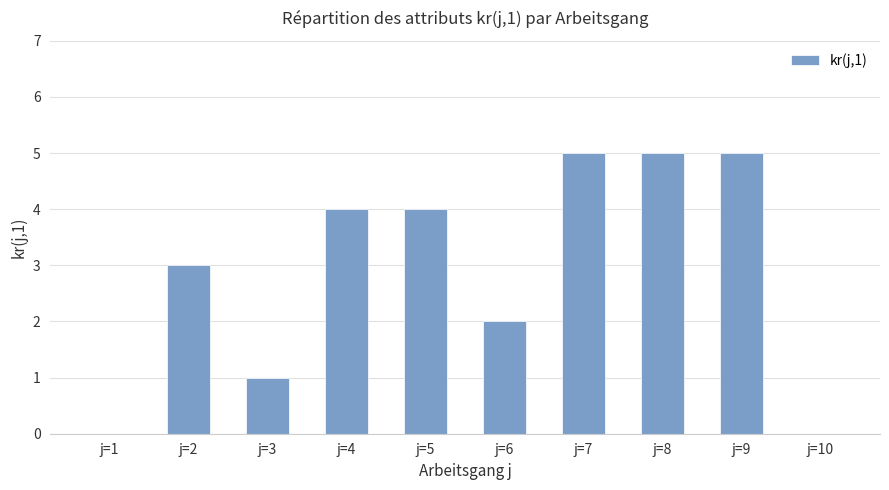

True or false: the data shows 5 at j=2.

False